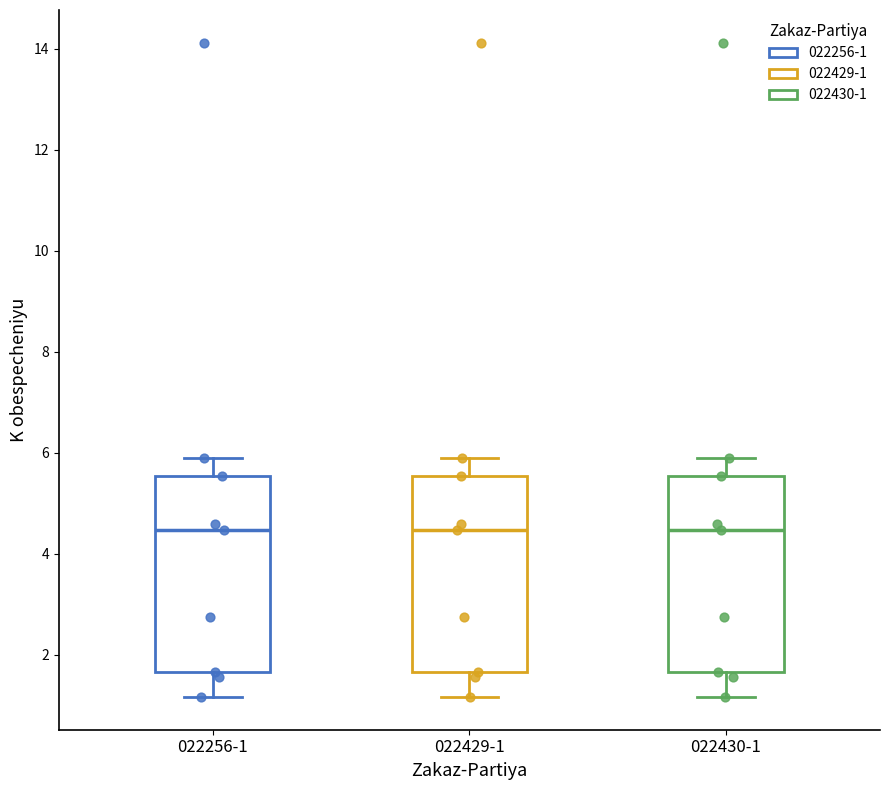

Reading left to right, transcribe this box plot: for each box, give where its median line is, the range the box spans, and where its two whiskers end, as read against the y-axis. The values are not printed on the chart, so give them approximately, as read against the axis.

022256-1: median 4.4, box 1.6 to 5.6, whiskers 1.2 to 5.8
022429-1: median 4.4, box 1.6 to 5.6, whiskers 1.2 to 5.8
022430-1: median 4.4, box 1.6 to 5.6, whiskers 1.2 to 5.8